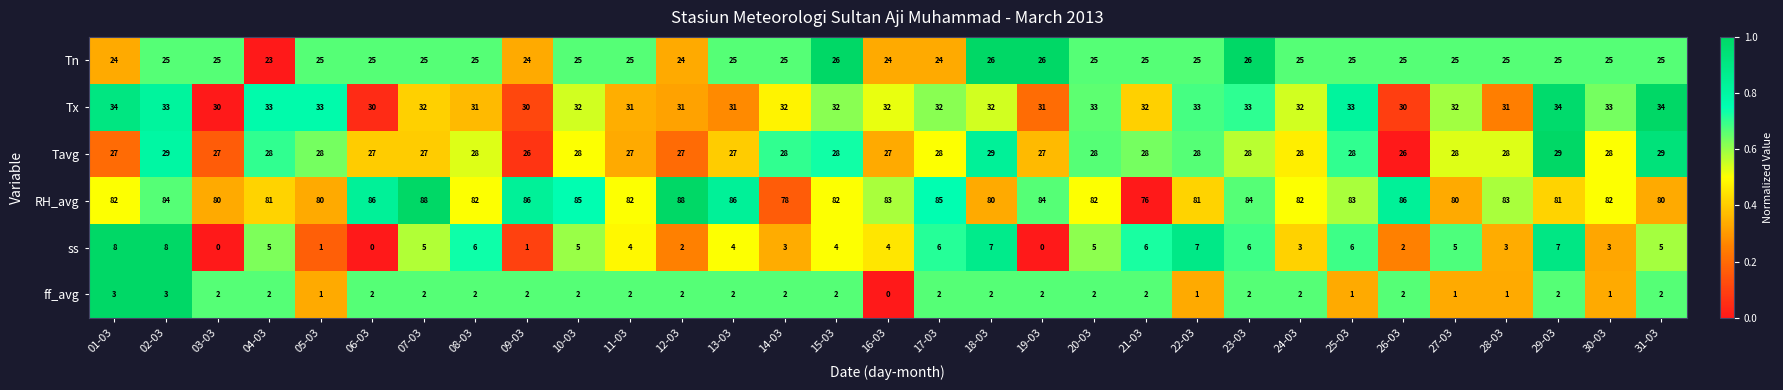

Count the ss values in the range 3 to 6.

19